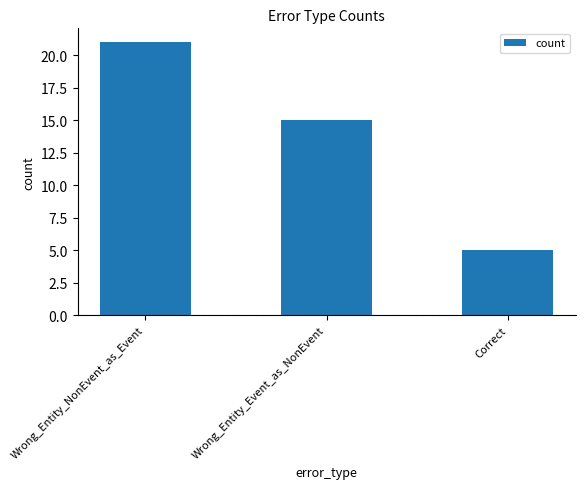

Which has a higher value, Wrong_Entity_NonEvent_as_Event or Wrong_Entity_Event_as_NonEvent?

Wrong_Entity_NonEvent_as_Event